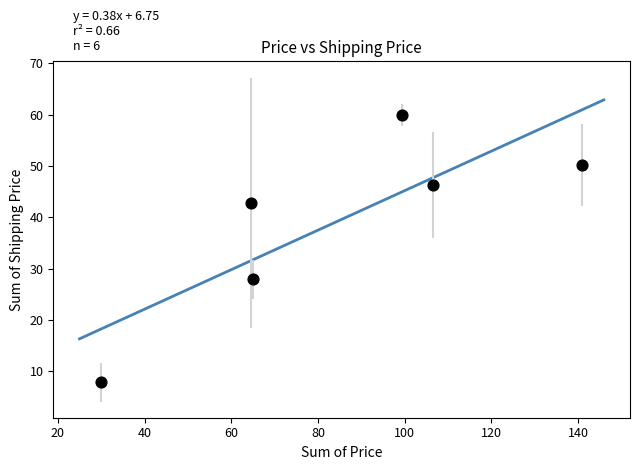

What Y value in the scatter plot is closest to 33?

27.9